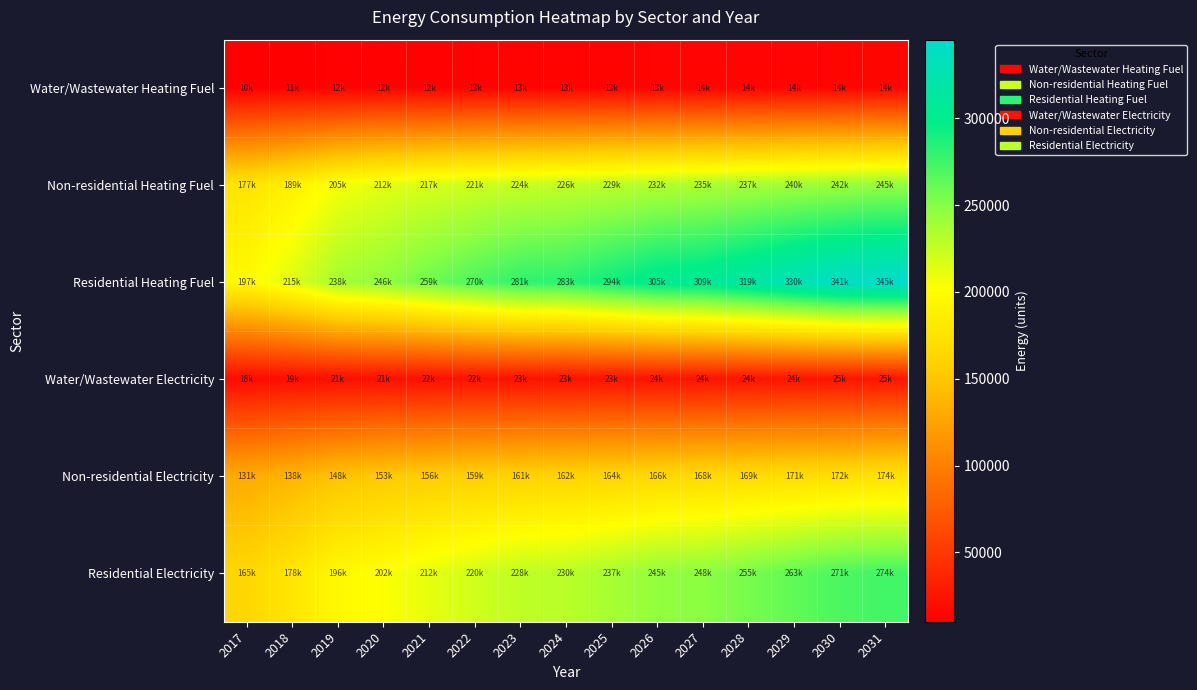

Rank the series by their maximum value, from highest to lowest.

Residential Heating Fuel, Residential Electricity, Non-residential Heating Fuel, Non-residential Electricity, Water/Wastewater Electricity, Water/Wastewater Heating Fuel